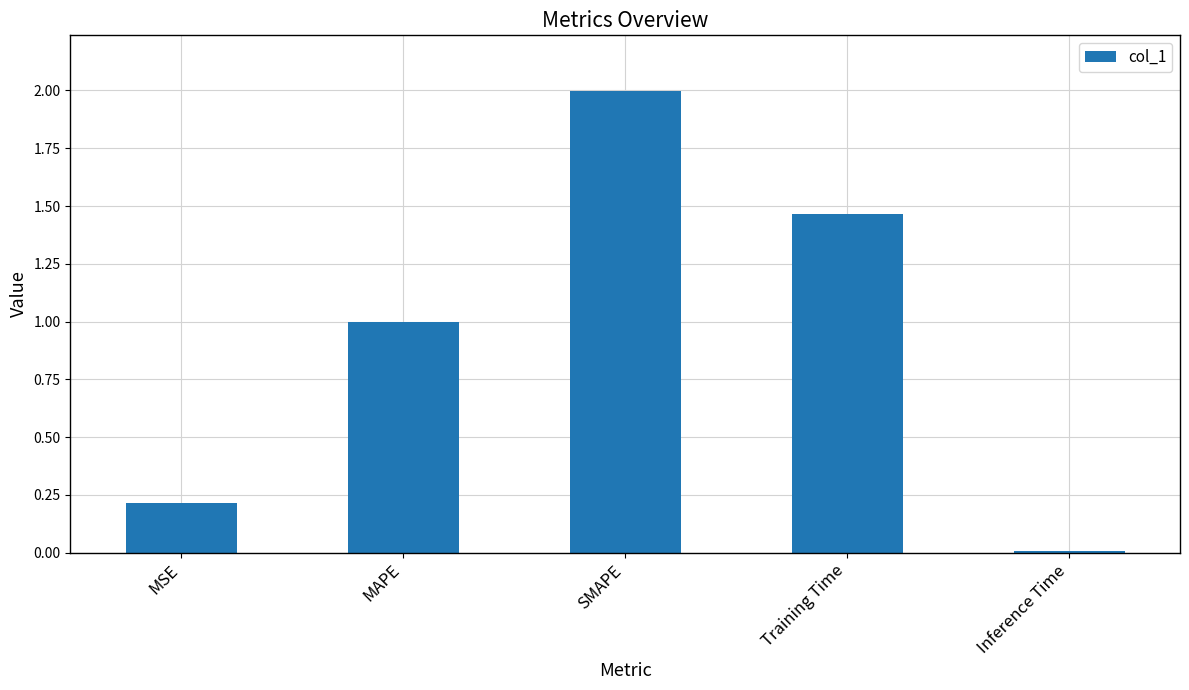

What is the average value?

0.9